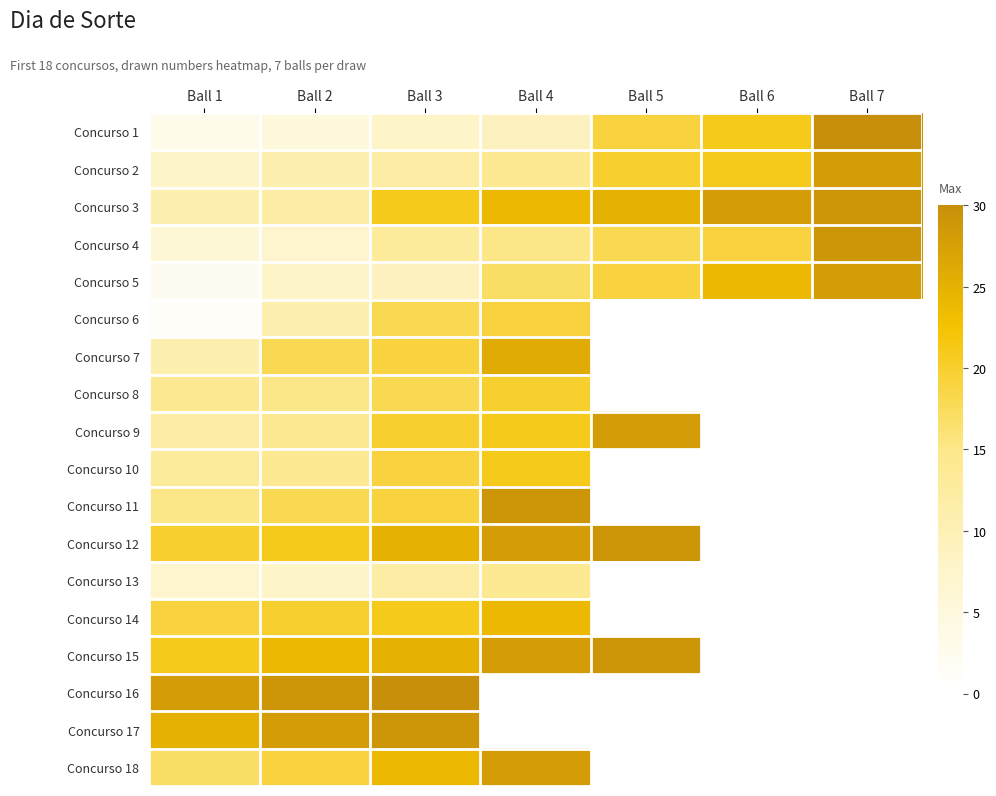

True or false: Concurso 18 has a value of 31.9 at Ball 3.

False